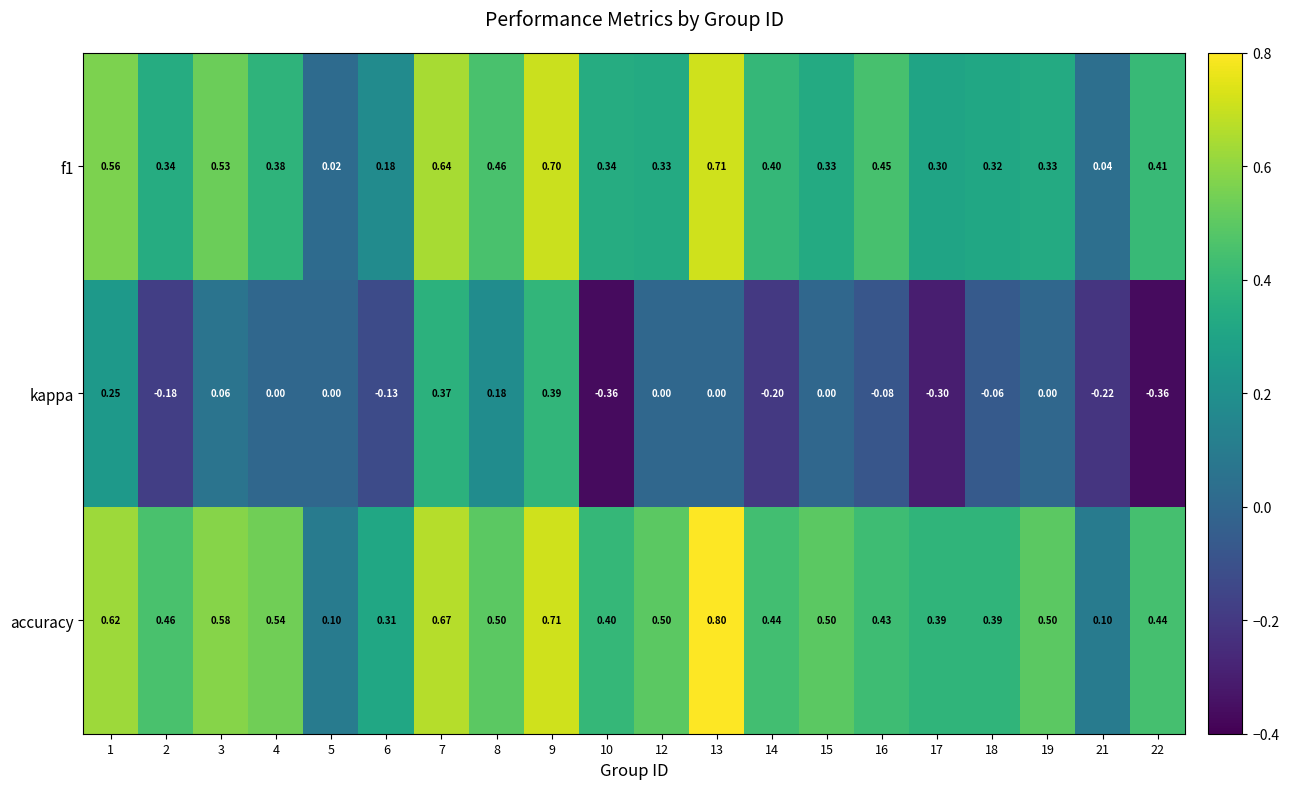

Which series has the largest range (max minus min)?

kappa